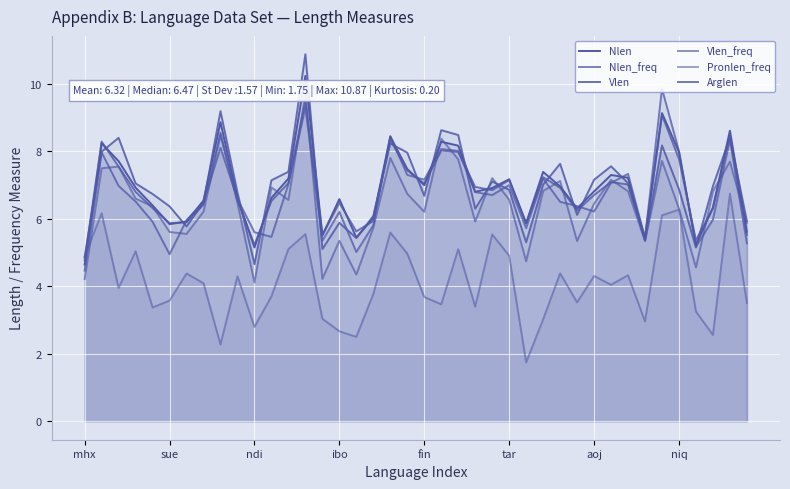

Which category has the highest value across all series?

13